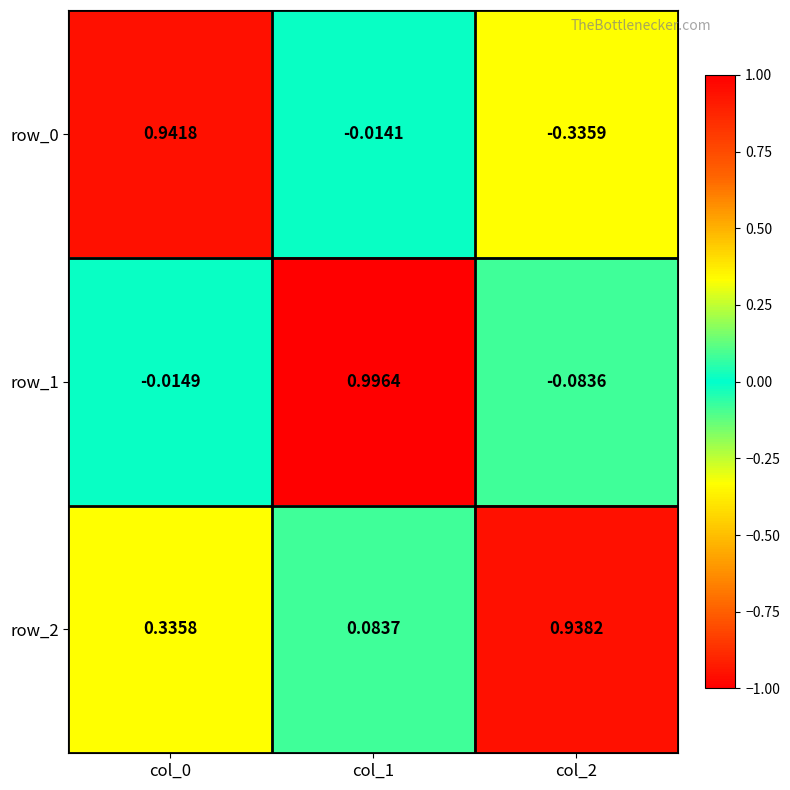

Is the value of row_0 at col_1 greater than the value of row_2 at col_1?

No